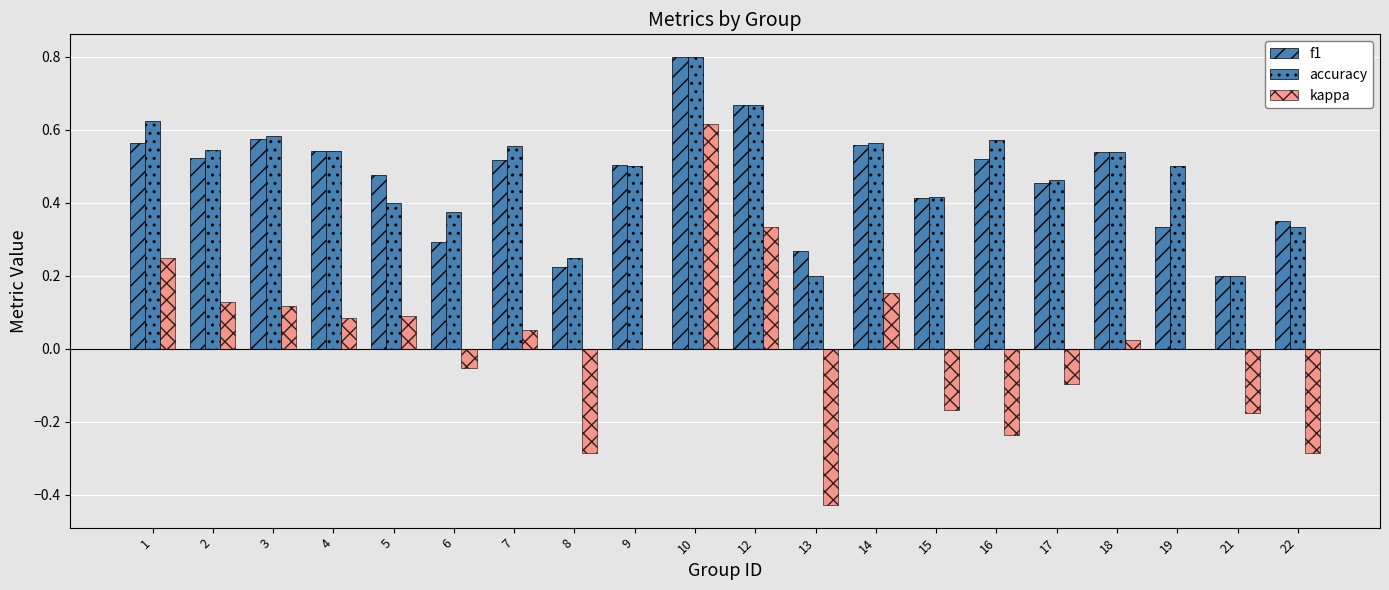

What is the average value of the f1 series?

0.5